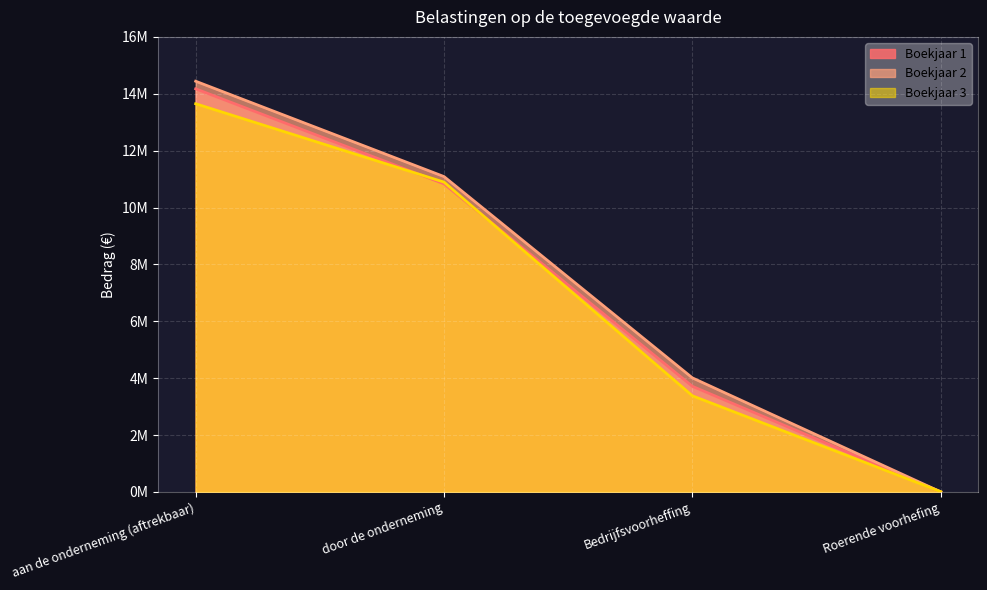

What position from the right is Roerende voorhefing?

1